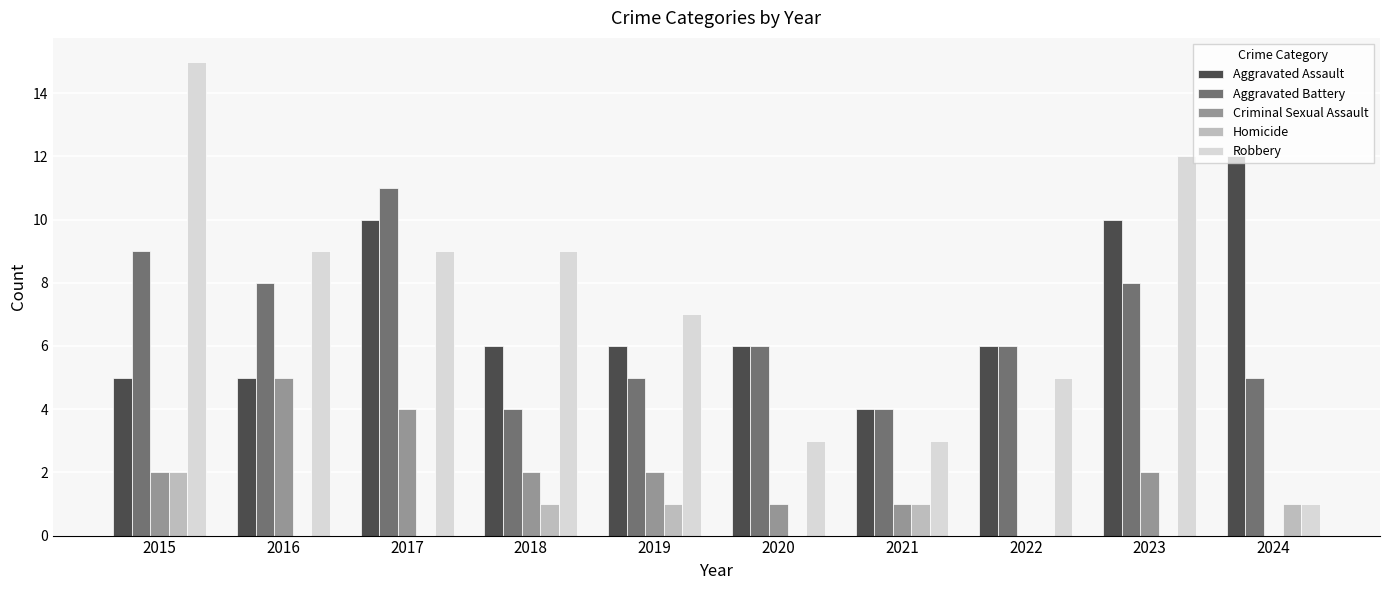

Is it true that Criminal Sexual Assault equals 2 at 2018?

True